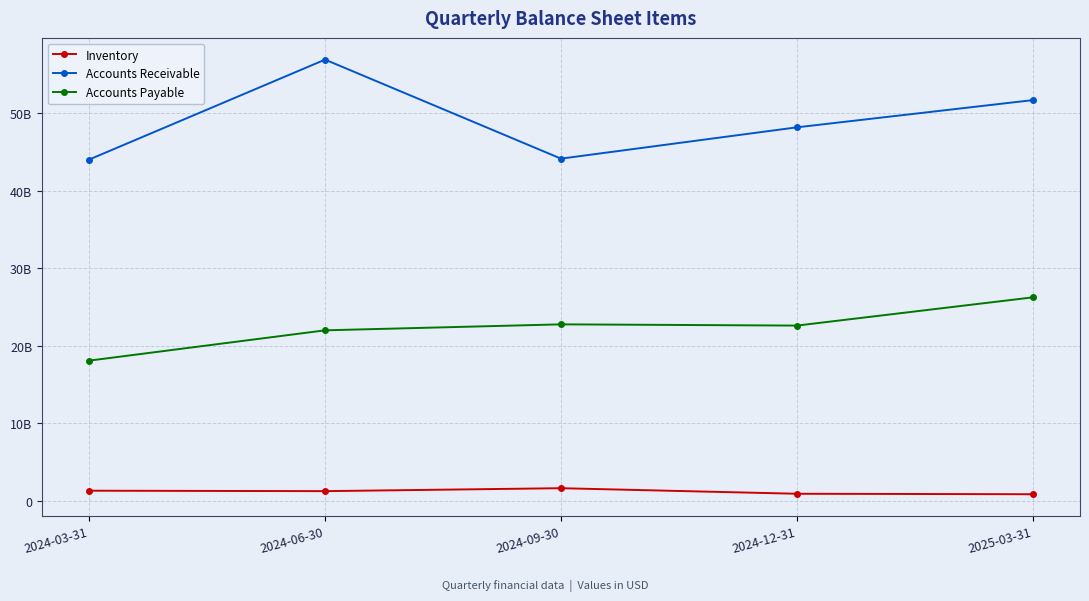

Which series has the largest total across all categories?

Accounts Receivable